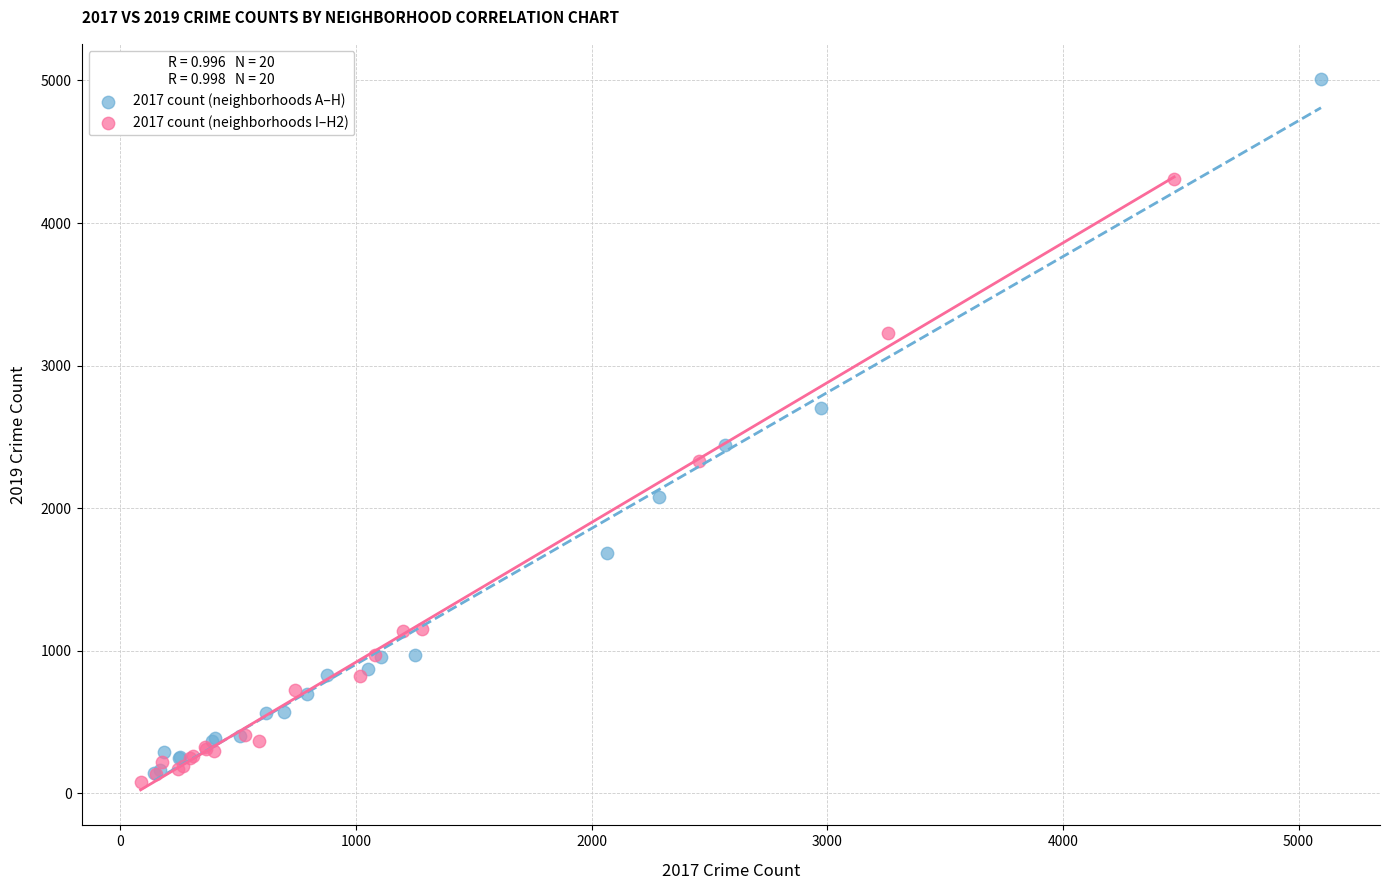

Which series has the widest spread of Y values?

2017 count (neighborhoods A–H)